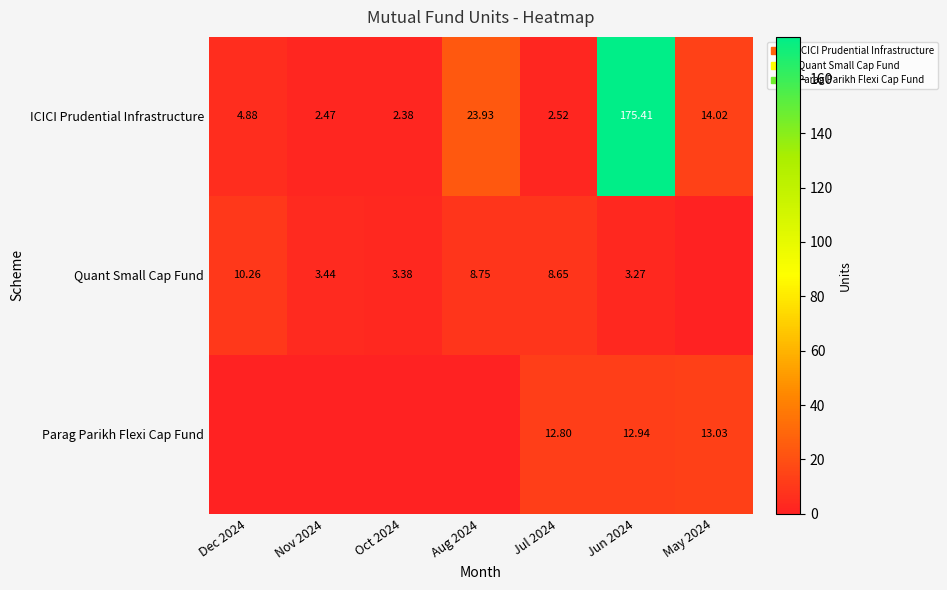

Which label corresponds to the largest value in the chart?

Jun 2024